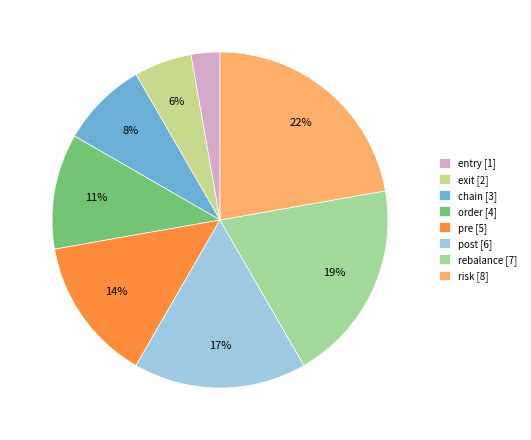

Between post and order, which is larger?

post